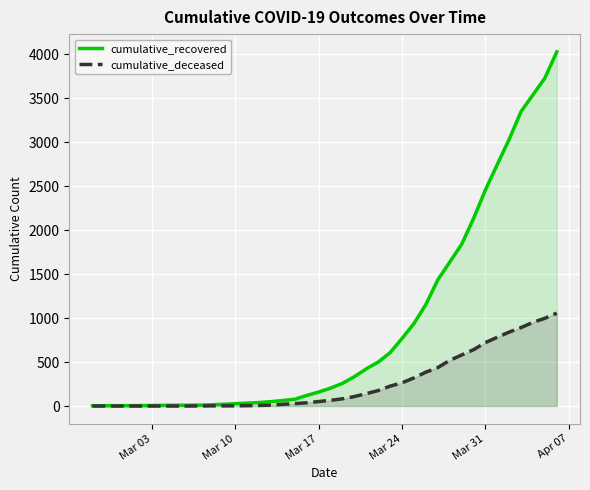

Reading left to right, extract all data points from this chart.

cumulative_recovered: 3	4	4	4	5	6	8	9	9	10	14	20	27	33	40	50	63	77	121	159	204	258	334	423	500	607	768	938	1154	1434	1635	1837	2130	2456	2746	3033	3349	3540	3730	4028
cumulative_deceased: 0	0	0	0	0	0	0	0	0	1	2	2	2	4	6	11	20	28	37	51	65	82	108	141	176	226	264	320	385	437	519	580	640	721	782	841	892	952	998	1056